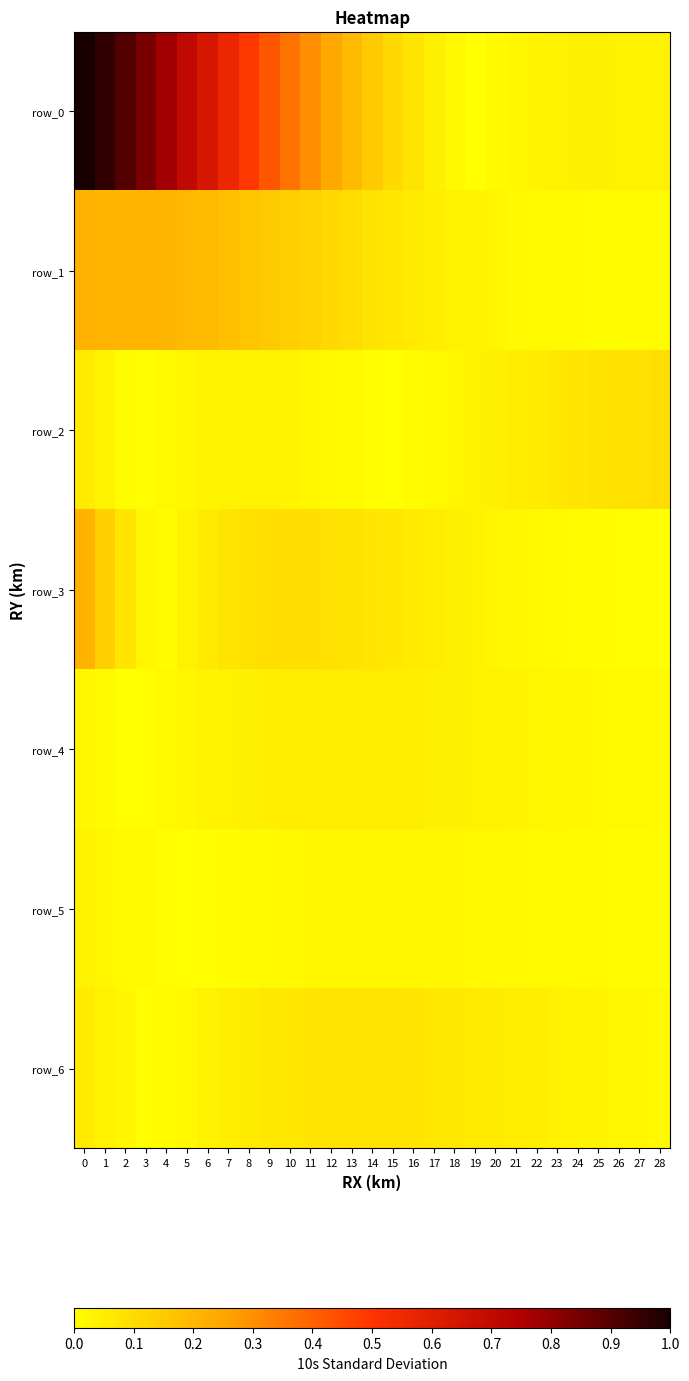

True or false: row_0 has a value of 0.1 at 18.

True